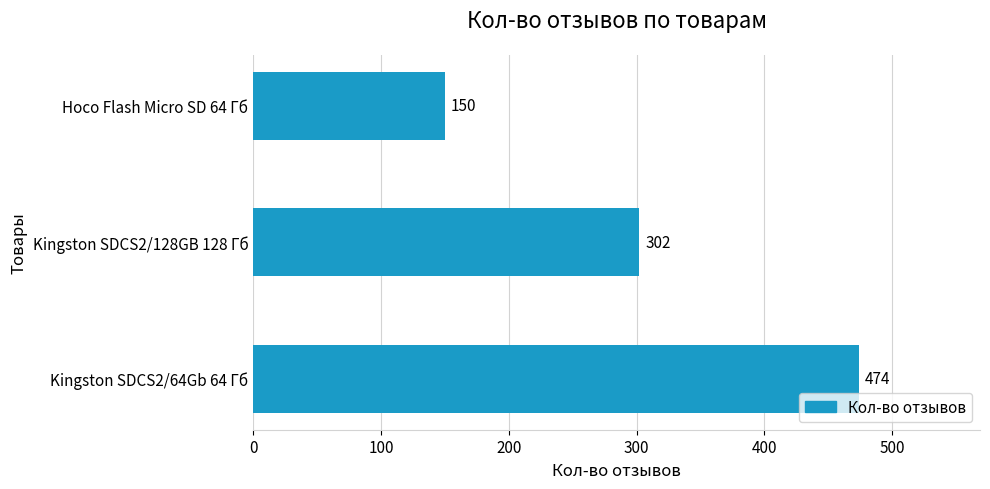

How many values are below 302?

1